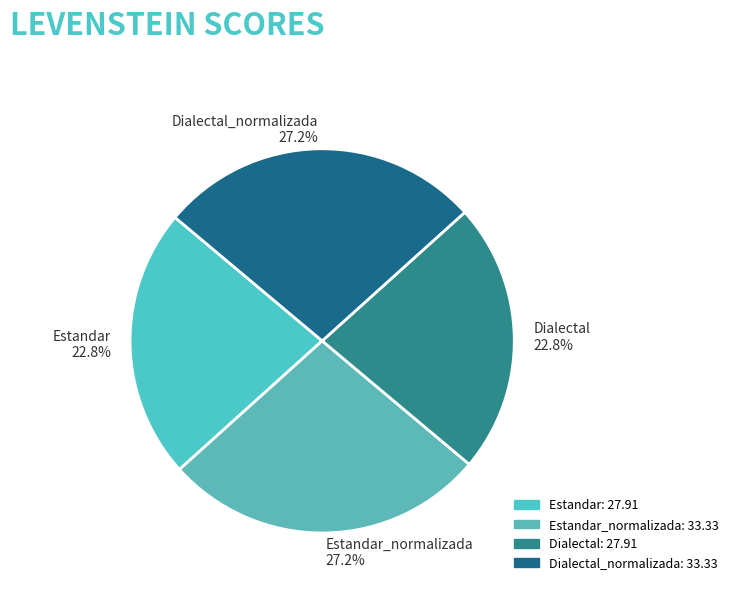

What percentage is the Dialectal_normalizada slice, to the nearest percent?

27%